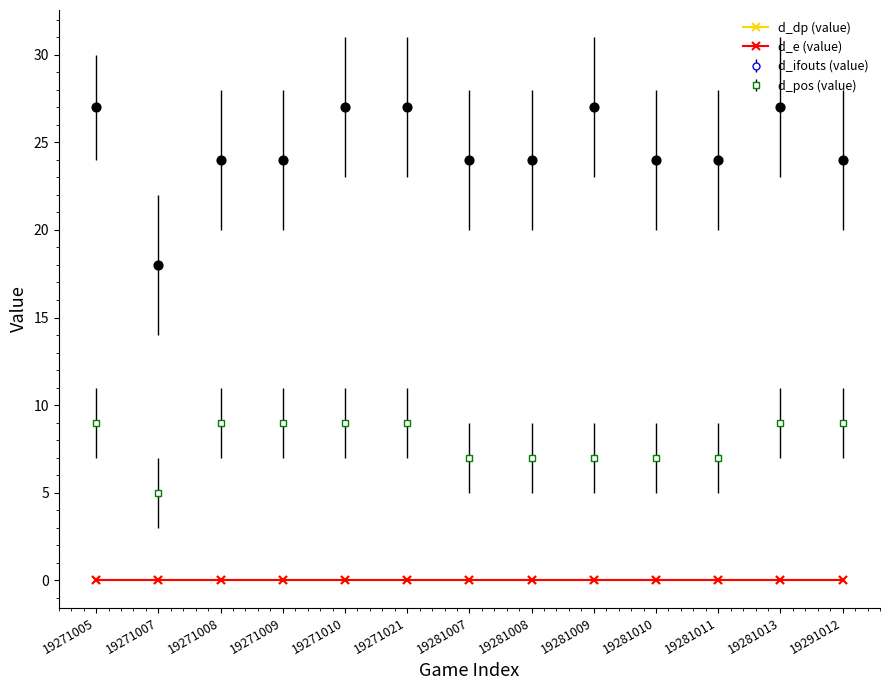

At how many categories does at least one series exceed 13?

13